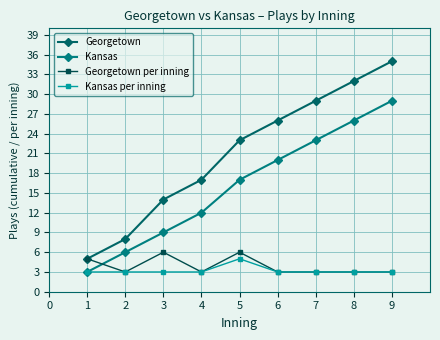

The value of Georgetown at 4 is 12. True or false?

False